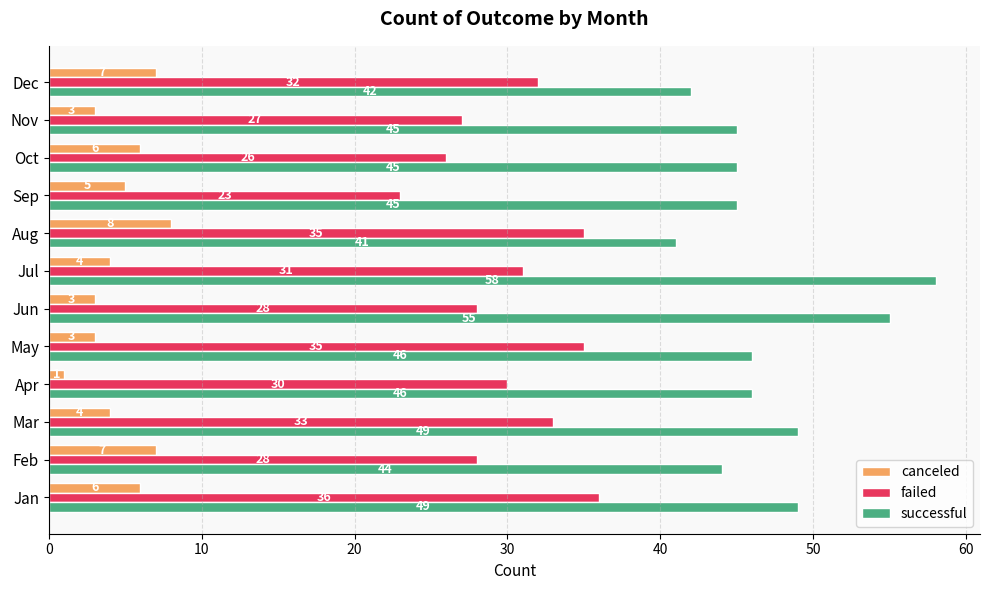

What is the difference between the maximum and second lowest values in the successful series?

16